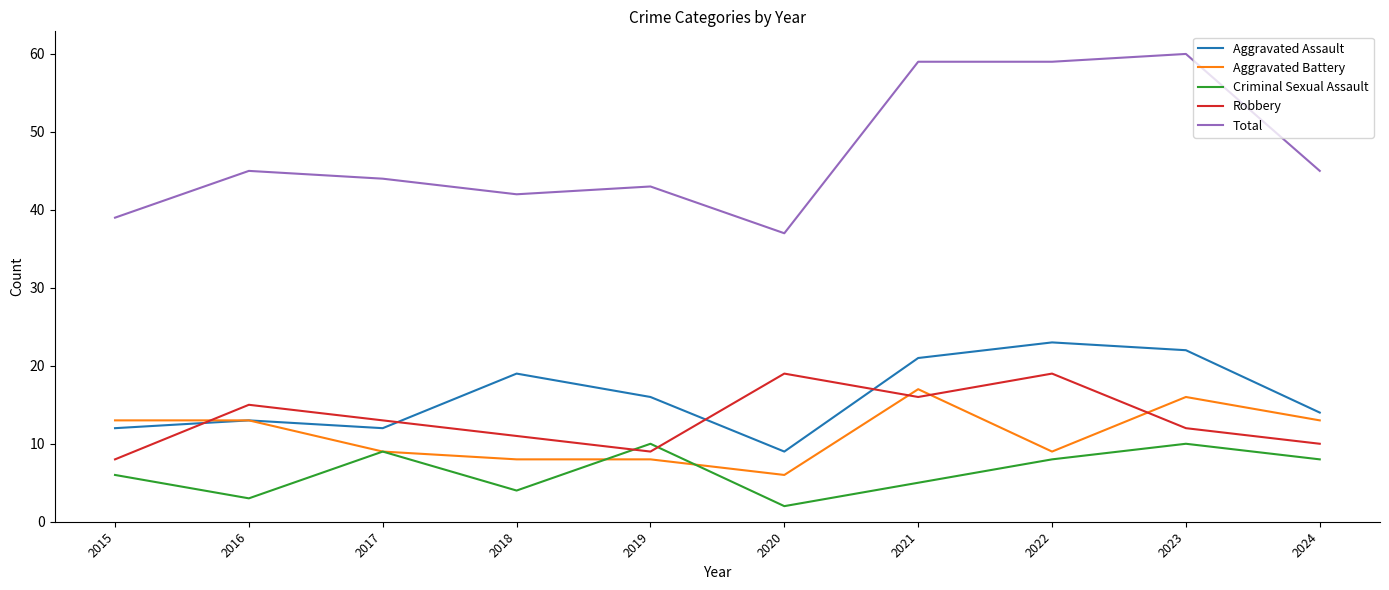

Reading left to right, transcribe all the data shown in this chart.

Aggravated Assault: 2015=12	2016=13	2017=12	2018=19	2019=16	2020=9	2021=21	2022=23	2023=22	2024=14
Aggravated Battery: 2015=13	2016=13	2017=9	2018=8	2019=8	2020=6	2021=17	2022=9	2023=16	2024=13
Criminal Sexual Assault: 2015=6	2016=3	2017=9	2018=4	2019=10	2020=2	2021=5	2022=8	2023=10	2024=8
Robbery: 2015=8	2016=15	2017=13	2018=11	2019=9	2020=19	2021=16	2022=19	2023=12	2024=10
Total: 2015=39	2016=45	2017=44	2018=42	2019=43	2020=37	2021=59	2022=59	2023=60	2024=45